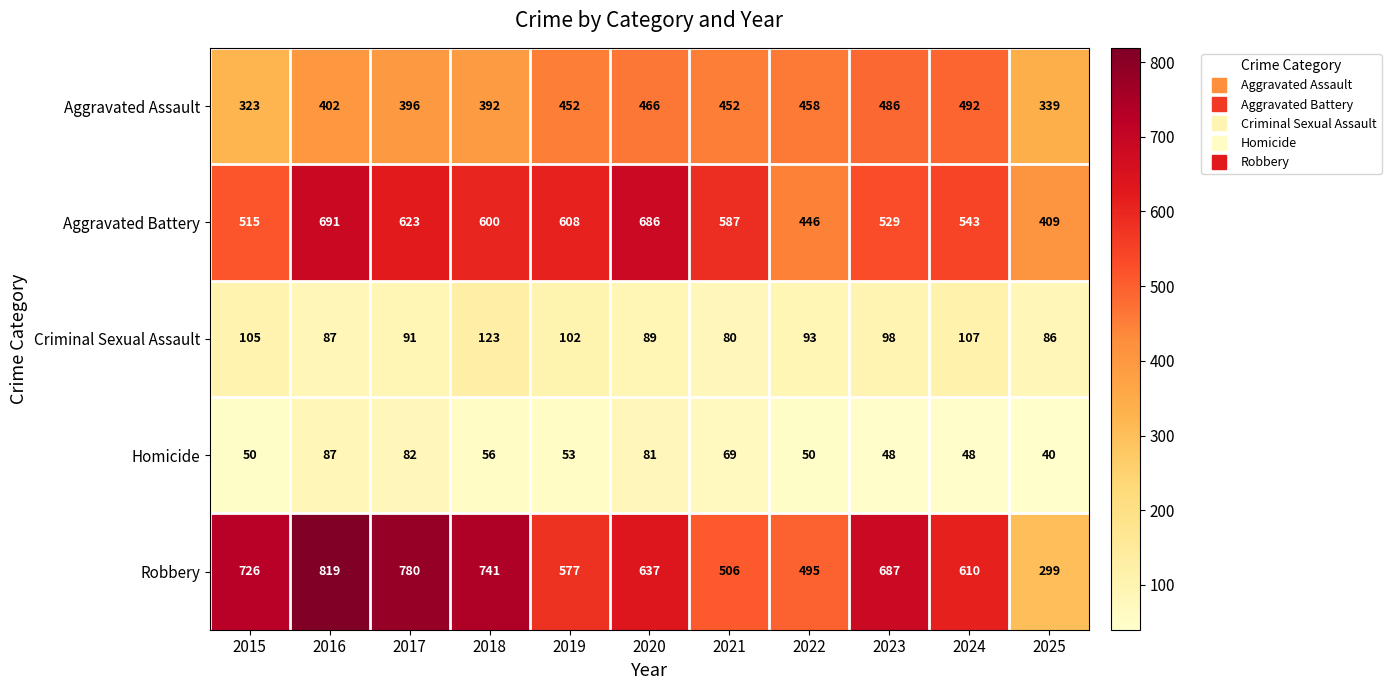

At which category is the sum across all series the highest?

2016